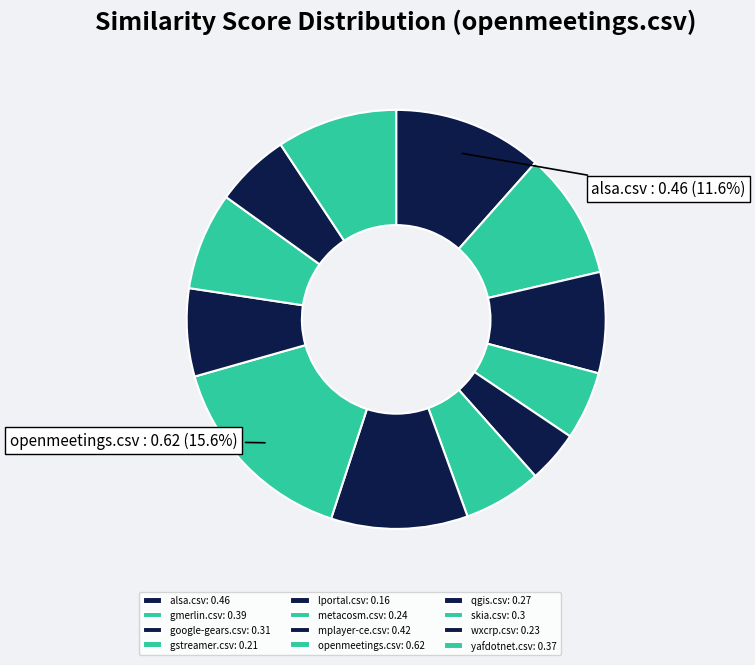

Rank the categories by value from lowest to highest.

lportal.csv, gstreamer.csv, wxcrp.csv, metacosm.csv, qgis.csv, skia.csv, google-gears.csv, yafdotnet.csv, gmerlin.csv, mplayer-ce.csv, alsa.csv, openmeetings.csv